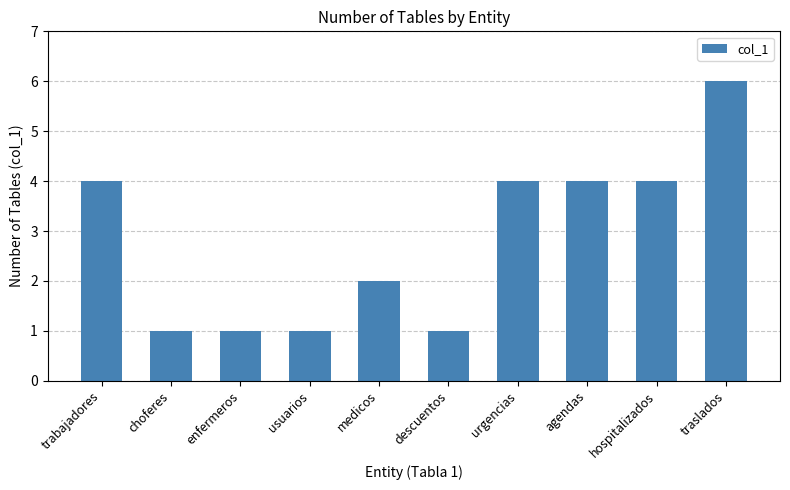

What value does the data have at trabajadores?

4